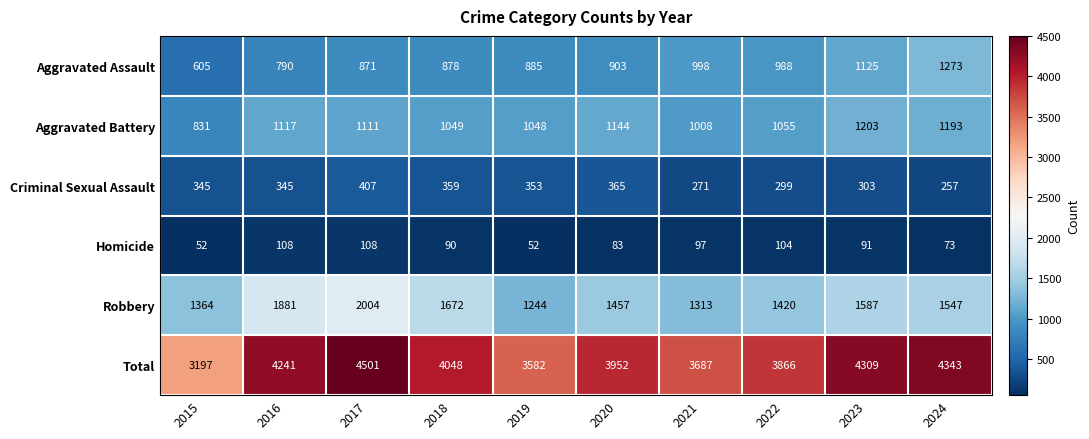

How many series are shown in this chart?

6